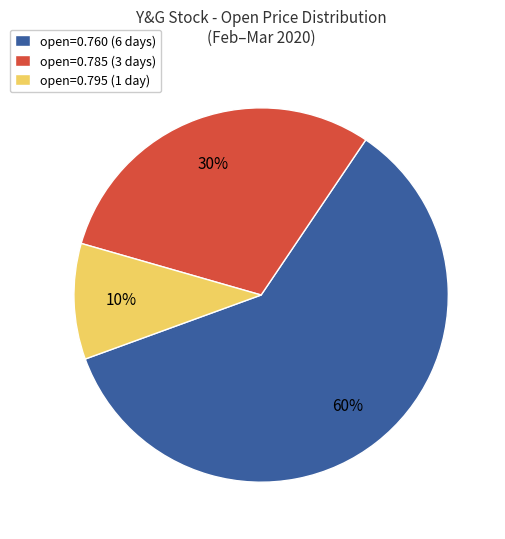

To the nearest percent, what percentage of the pie is open=0.795 (1 day)?

10%